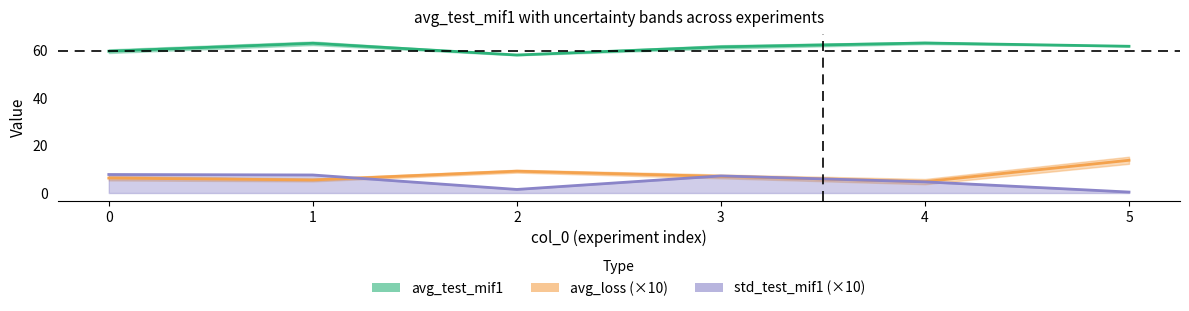

What is the minimum value for std_test_mif1 (×10)?

0.4